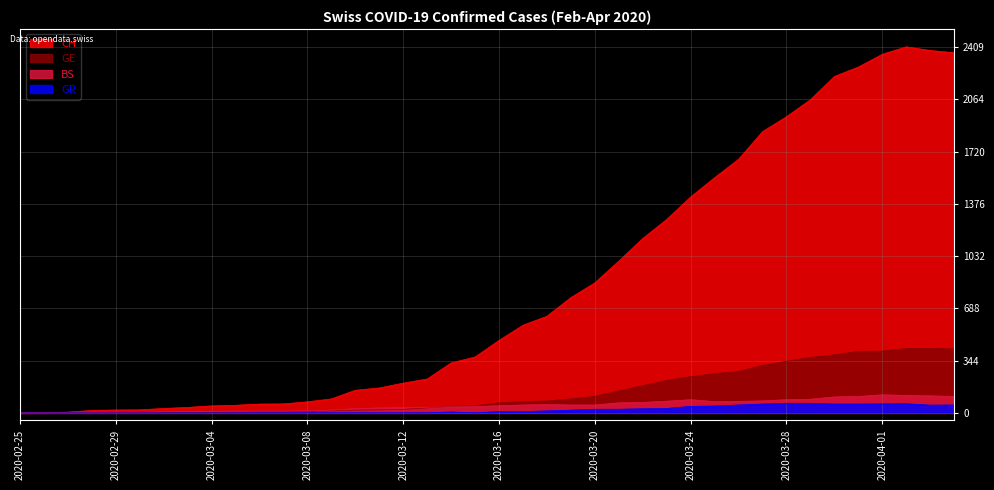

Reading left to right, extract all data points from this chart.

CH: 0	1	5	16	19	20	29	36	46	50	58	59	73	92	149	164	196	223	329	368	477	577	636	759	856	999	1148	1273	1421	1548	1669	1851	1949	2061	2214	2276	2360	2409	2385	2370
GE: 0	1	1	2	3	3	3	4	4	5	7	7	9	13	18	20	23	33	43	46	66	75	78	92	109	145	179	214	238	258	272	313	339	365	382	405	406	424	424	421
BS: 0	0	3	3	4	4	7	9	11	12	12	12	13	19	28	33	36	37	40	42	47	52	55	52	52	66	69	77	87	74	76	79	87	90	105	108	119	115	112	108
GR: 0	0	0	0	0	0	0	0	0	0	0	0	0	0	0	0	0	0	6	0	9	9	13	18	24	24	27	29	43	45	52	58	63	63	58	58	59	60	51	52